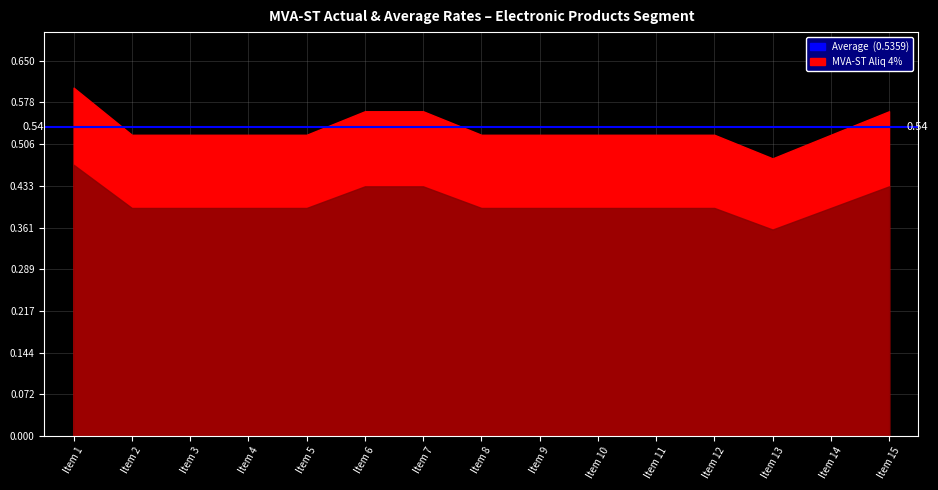

Is it true that MVA-ST Aliq 12% equals 0.6 at Item 9?

False